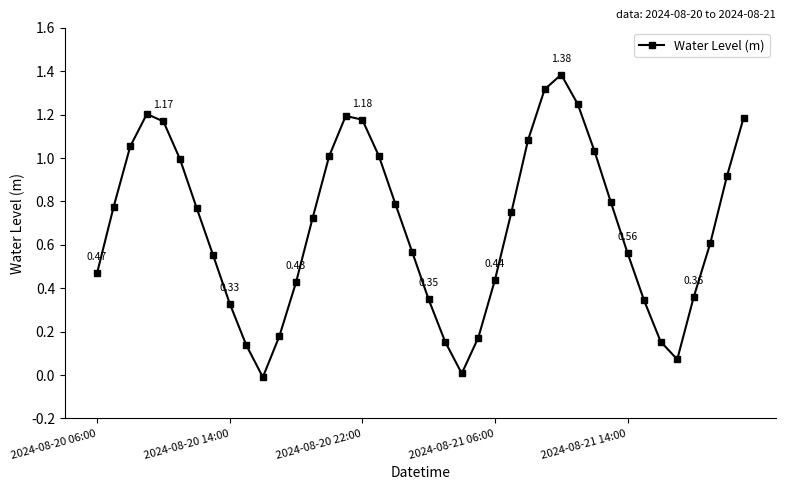

What is the sum of all values?

27.4